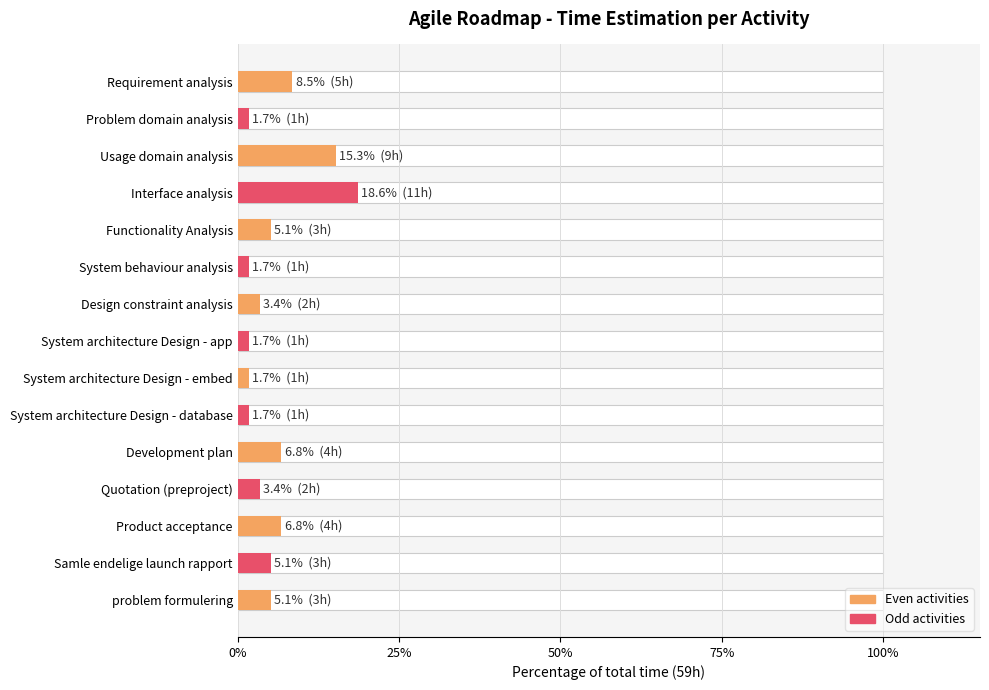

Does the chart contain stacked bars?

No